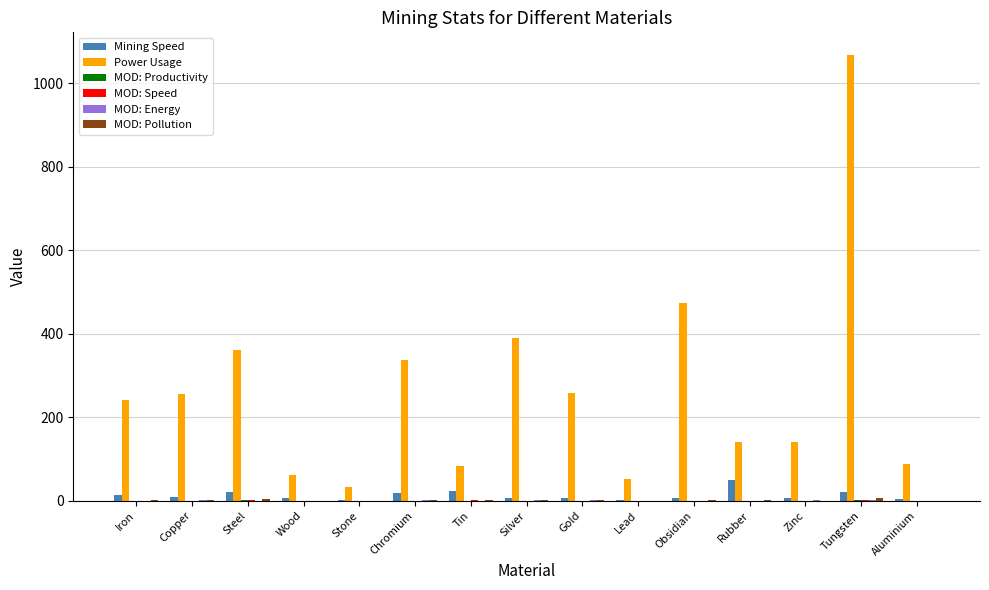

What is the maximum value shown in the chart?

1069.1